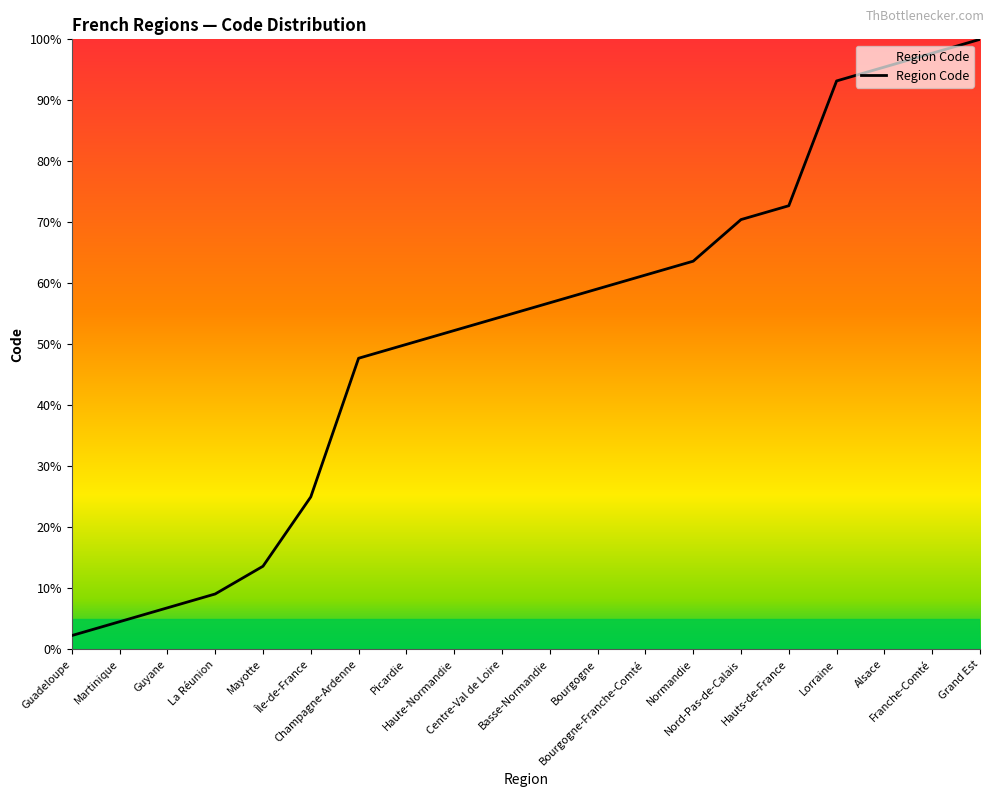

The chart shows a value of 50.0 at Picardie. True or false?

True